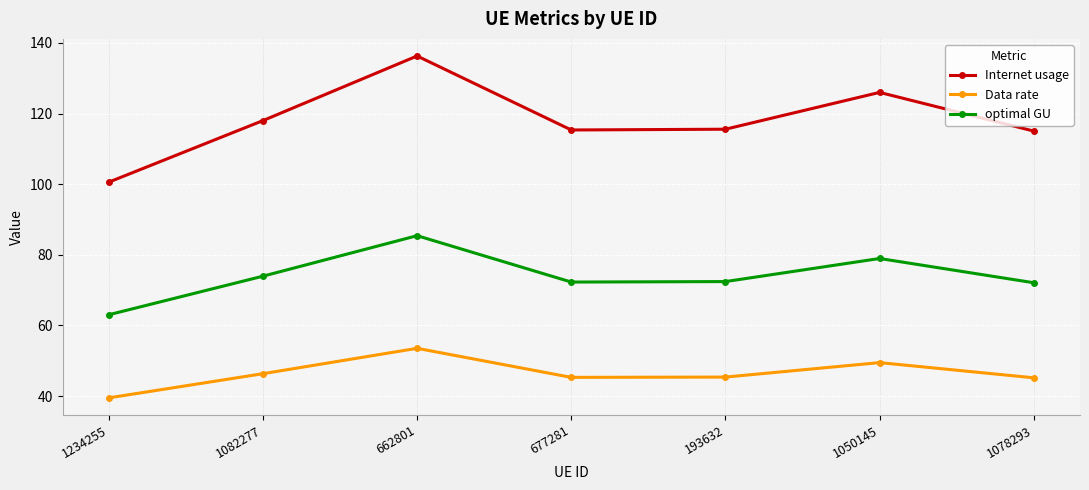

In optimal GU, how many points are higher than both neighbors (excluding endpoints)?

2